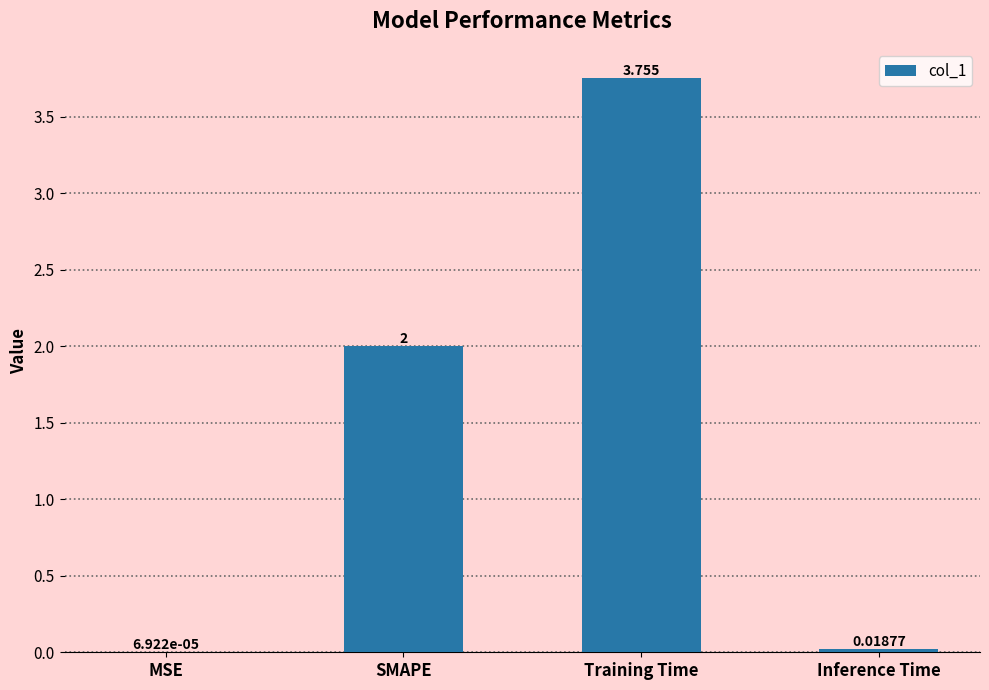

True or false: the data shows 3.0 at SMAPE.

False